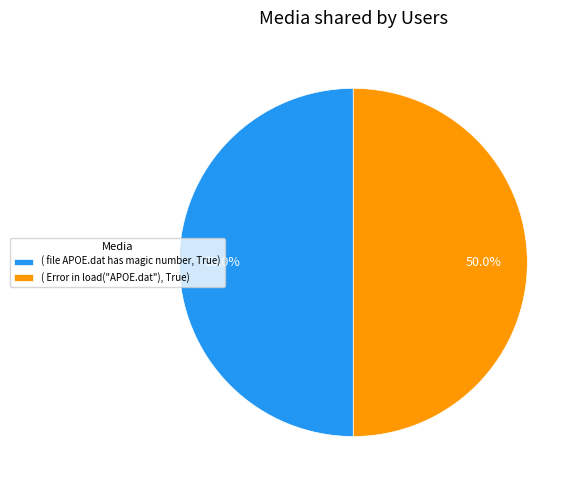

How much of the chart is everything except ( Error in load("APOE.dat"), True)?

50.0%